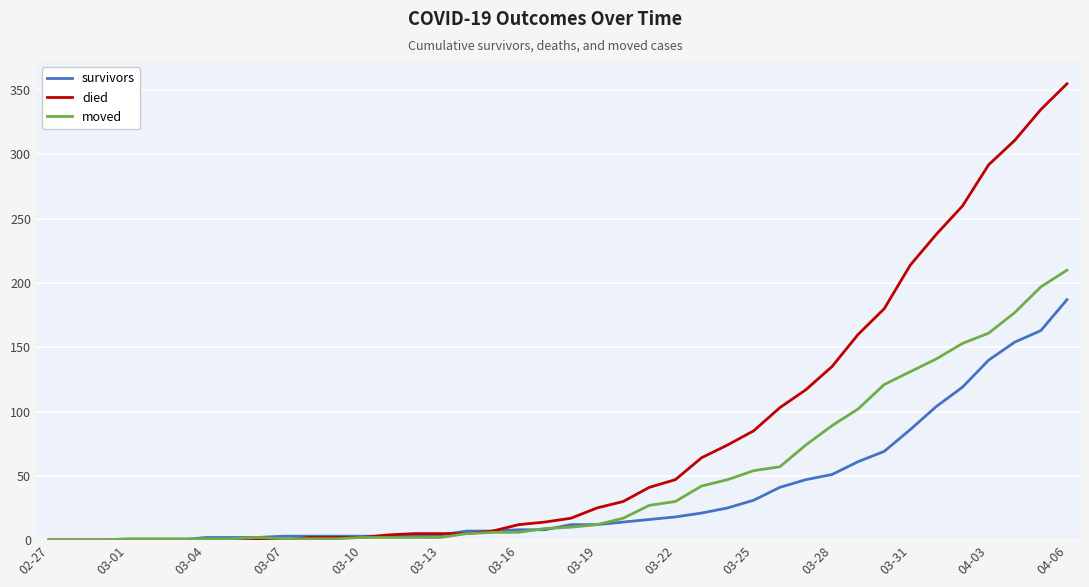

What is the maximum value shown in the chart?

355